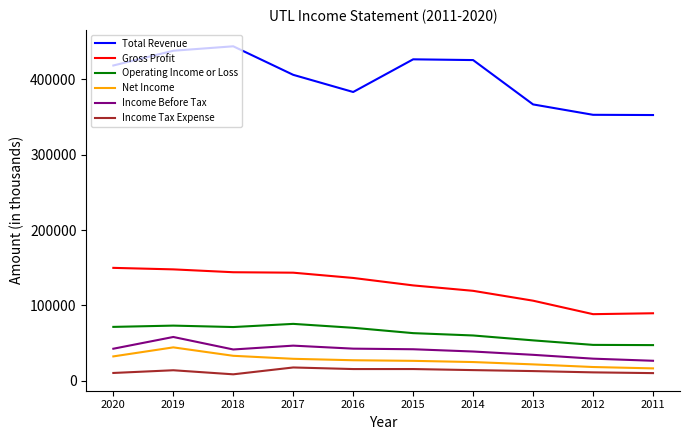

What is the difference between the Income Before Tax values at 2018 and 2020?

1000